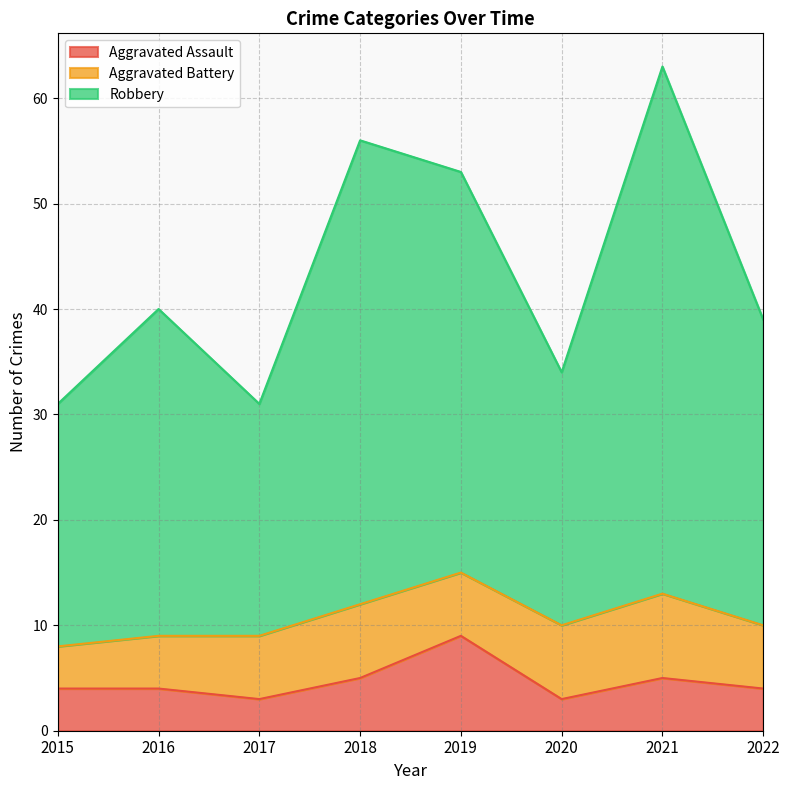

True or false: Aggravated Assault has more than 2 points higher than both neighbors.

False